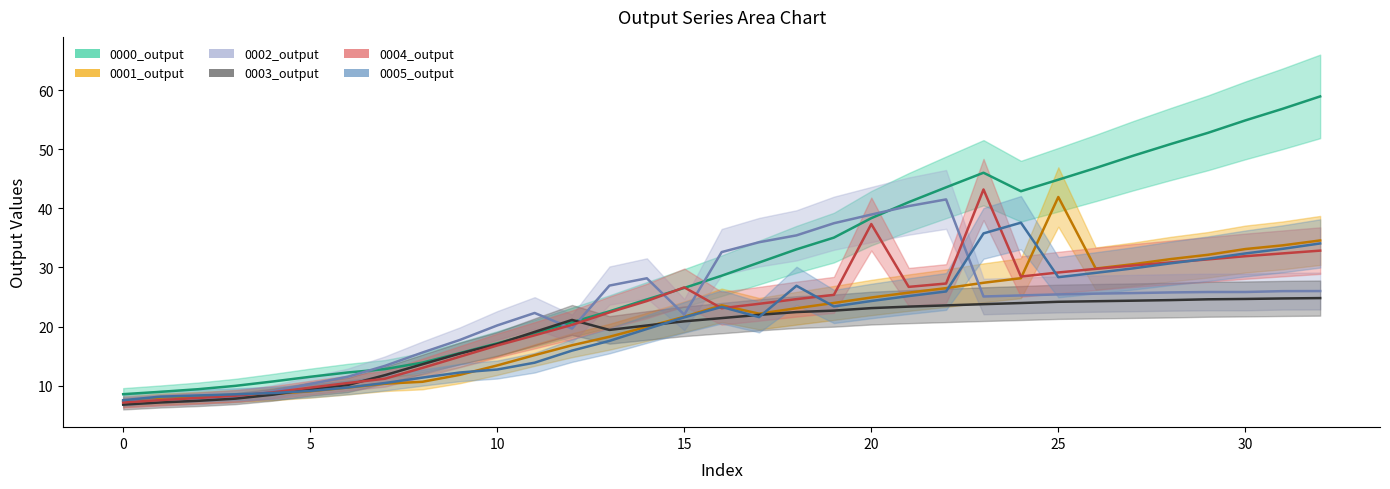

What is the value of the 0005_output point at the 26th from the left?

28.4